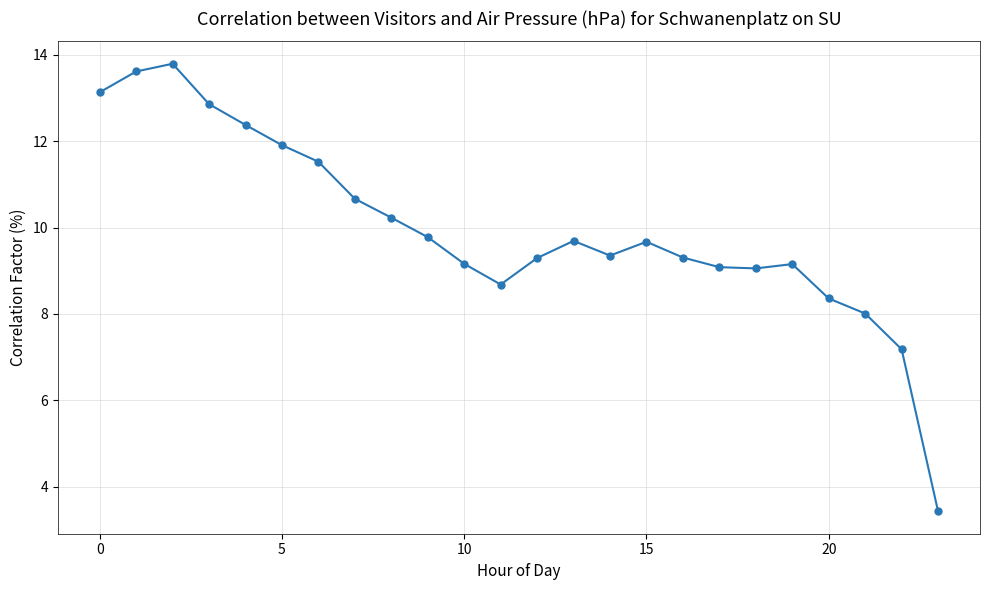

What is the value of the 21st point from the left?

8.4